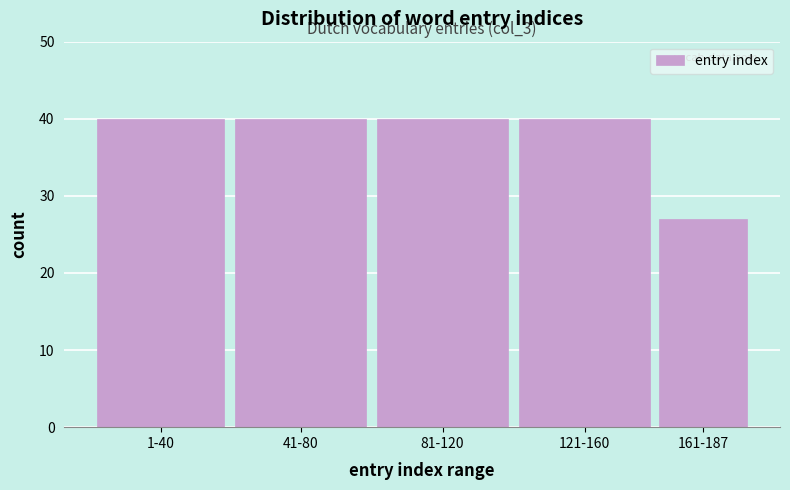

Reading left to right, extract all data points from this chart.

1-40=40	41-80=40	81-120=40	121-160=40	161-187=27